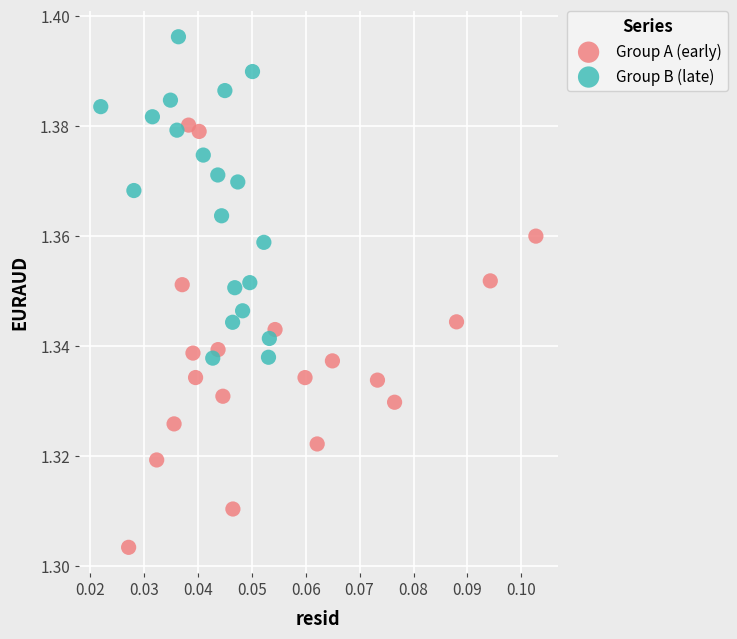

Which series has the largest Y range (max minus min)?

Group A (early)